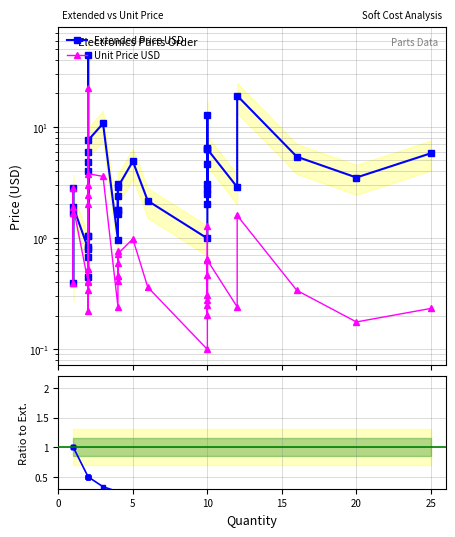

How many values in the Extended Price USD series exceed 2?

26